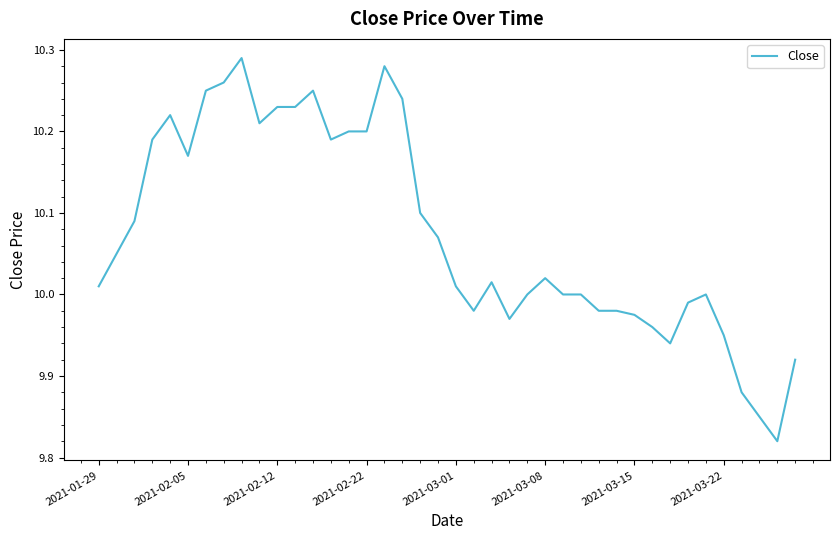

How many categories are shown in the chart?

40